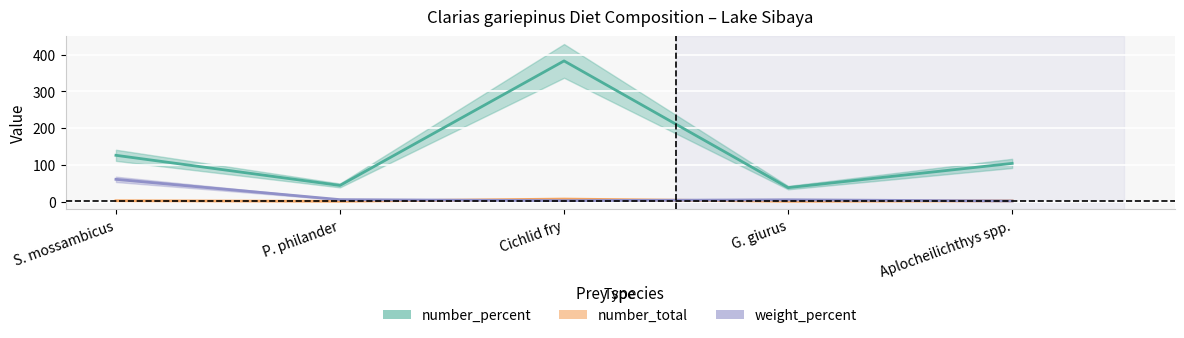

Where is weight_percent nearest to the value 31?

P. philander